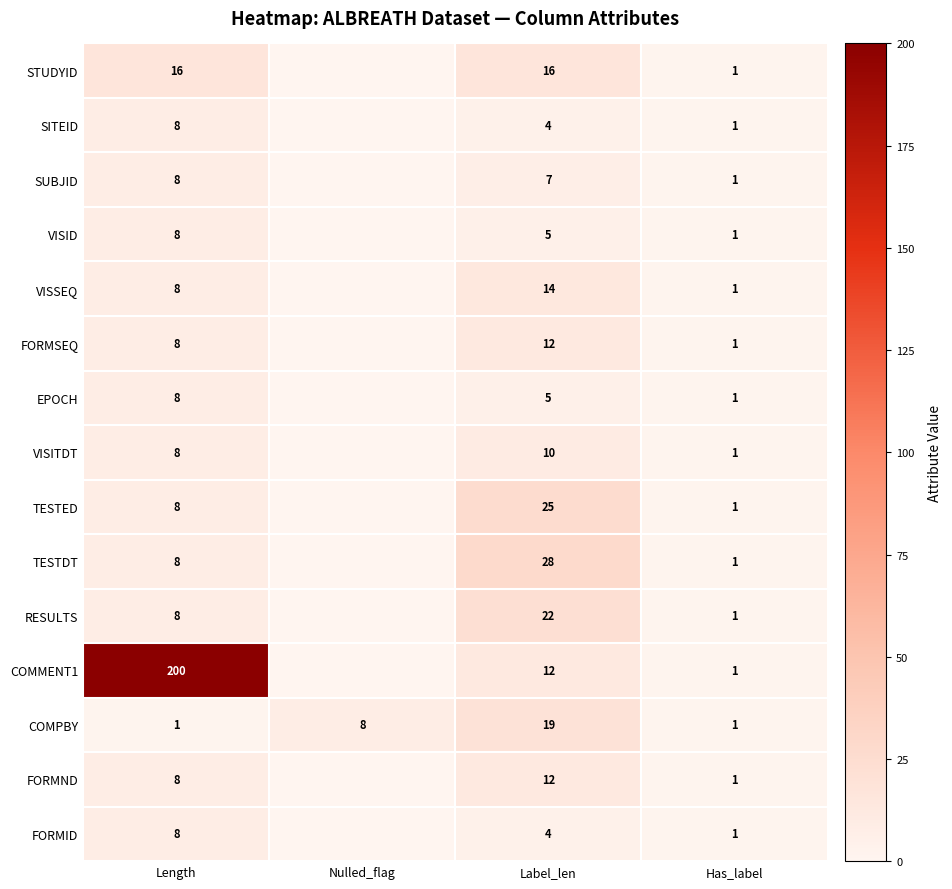

At which label is COMPBY closest to 10?

Nulled_flag